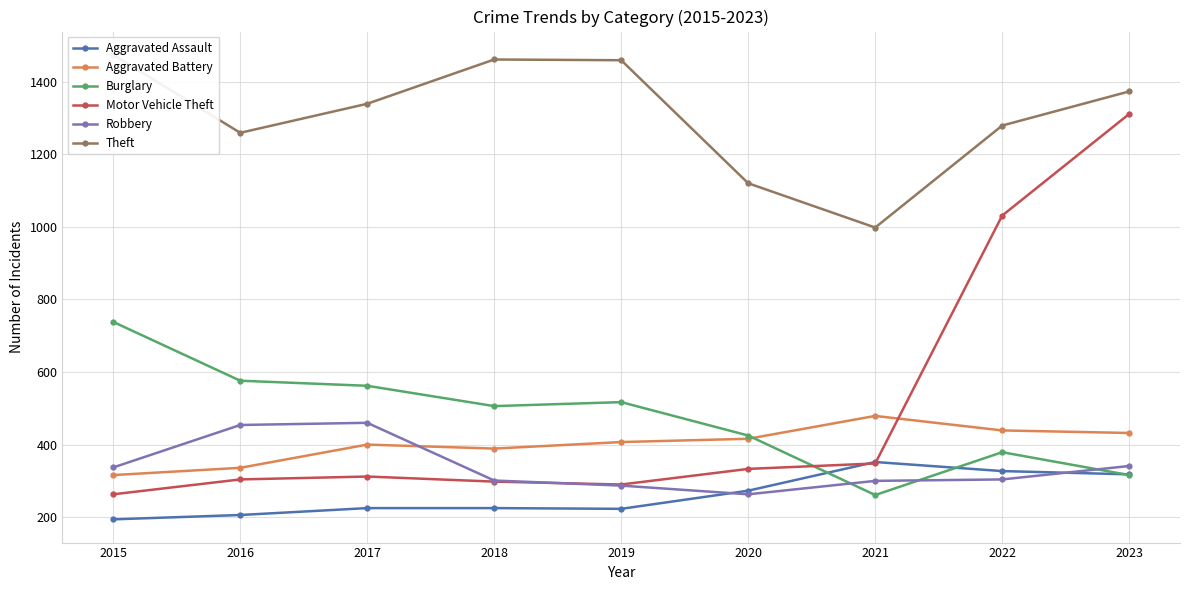

Which series has the largest range (max minus min)?

Motor Vehicle Theft